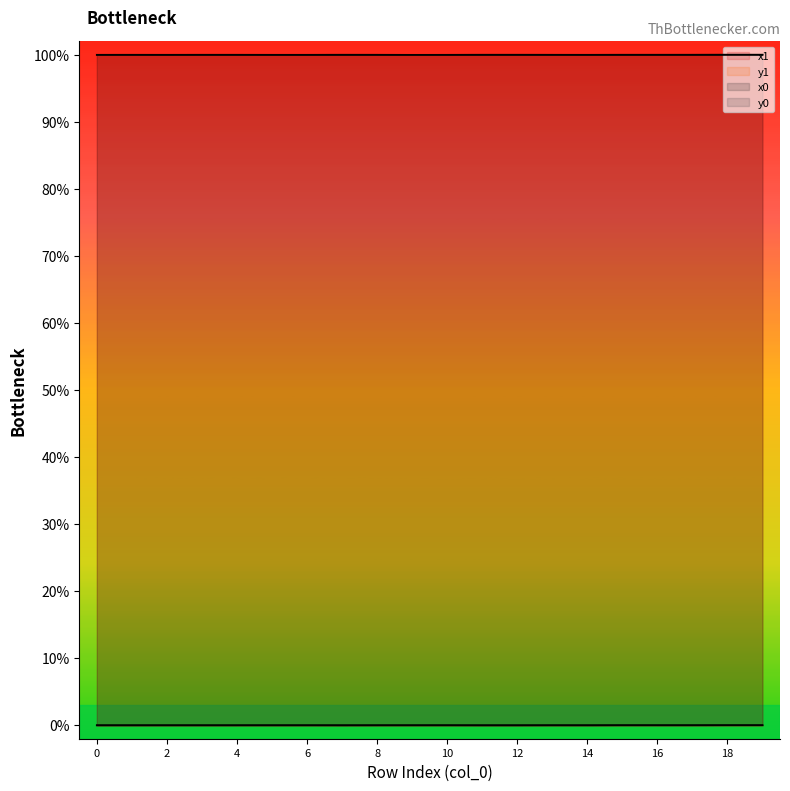

True or false: x0 and y1 intersect in this chart.

False